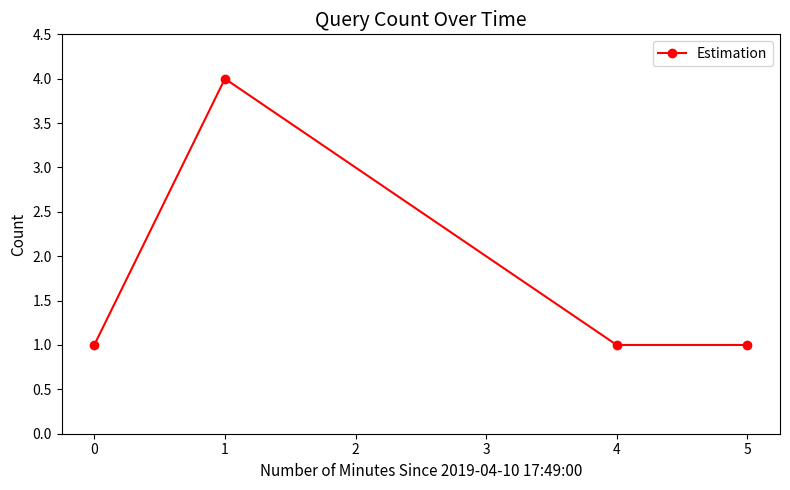

What is the value of the 3rd point from the left?

1